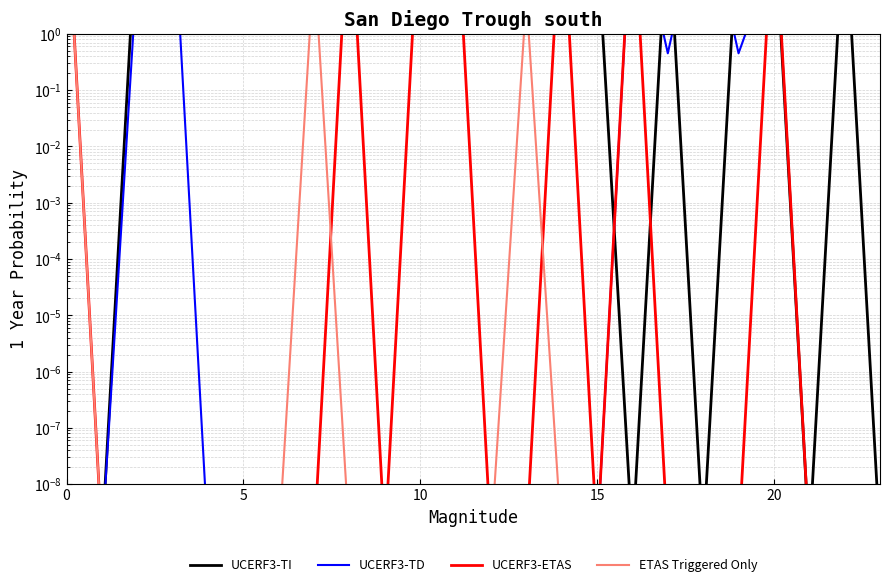

What is the average value of the UCERF3-TI series?

106.1